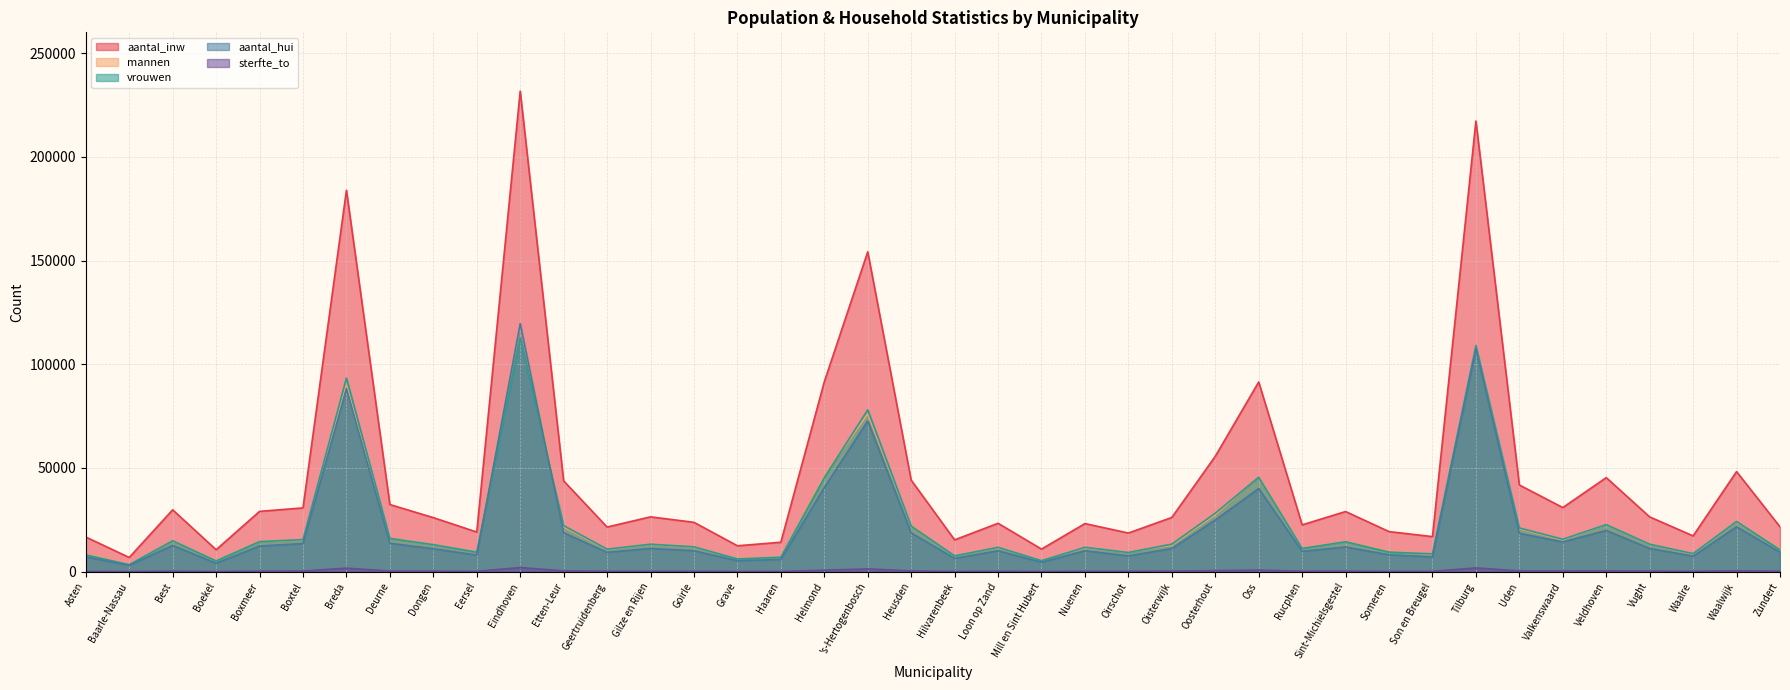

True or false: aantal_inw and sterfte_to intersect in this chart.

False